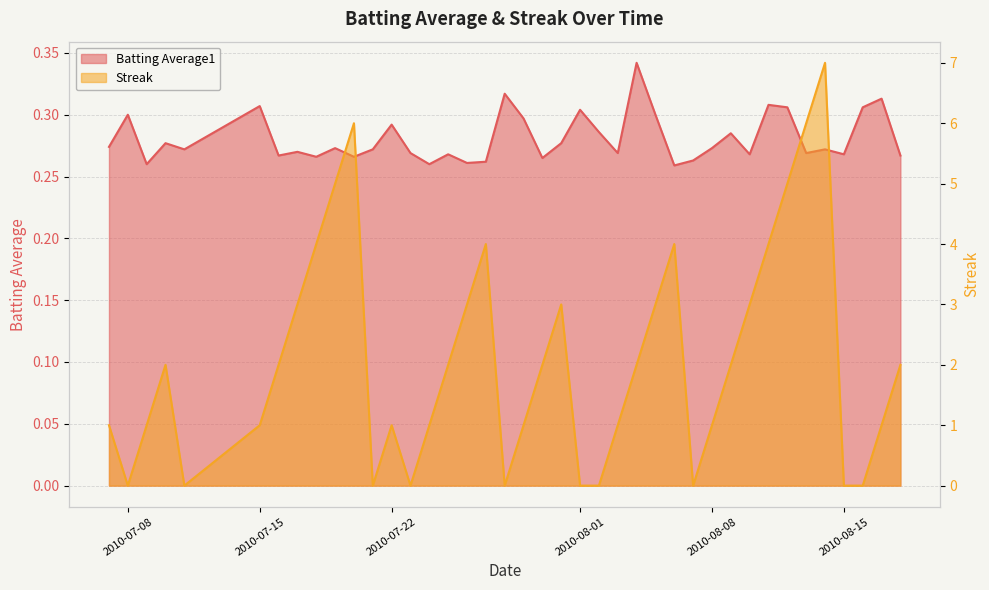

Between which two adjacent categories do Streak and Batting Average1 first intersect?

2010-07-07 and 2010-07-08